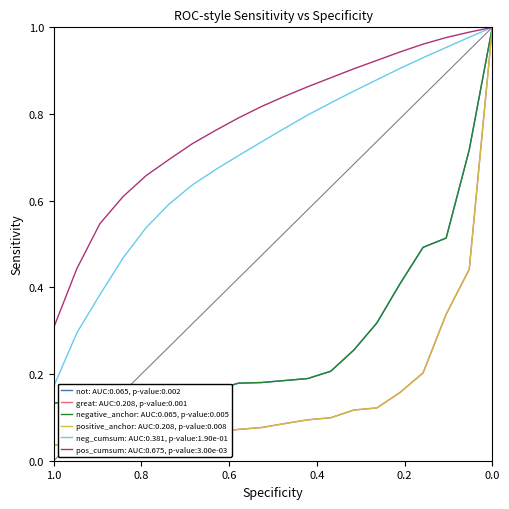

Is this an area chart (filled region under the line)?

No